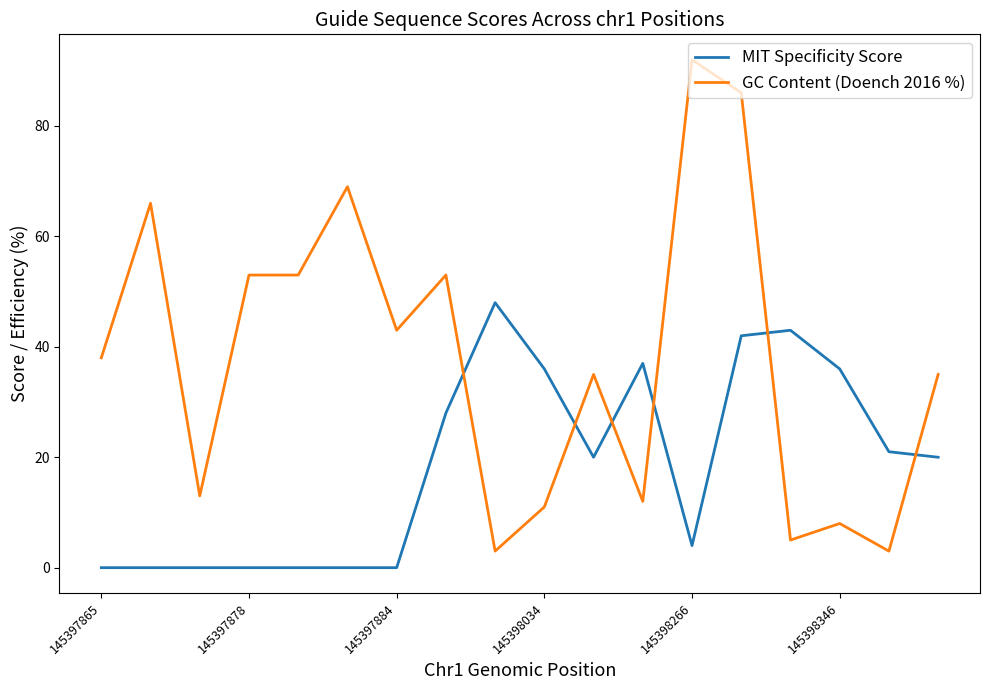

What is the difference between the second highest and minimum values in the MIT Specificity Score series?

43